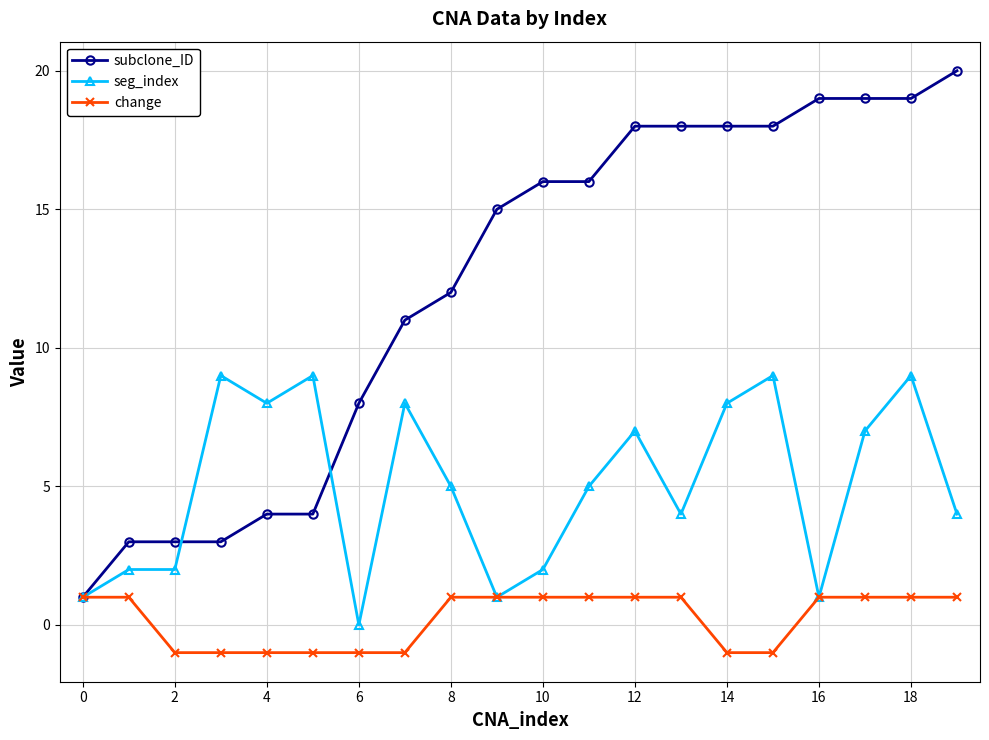

Which series has the widest spread of values?

subclone_ID